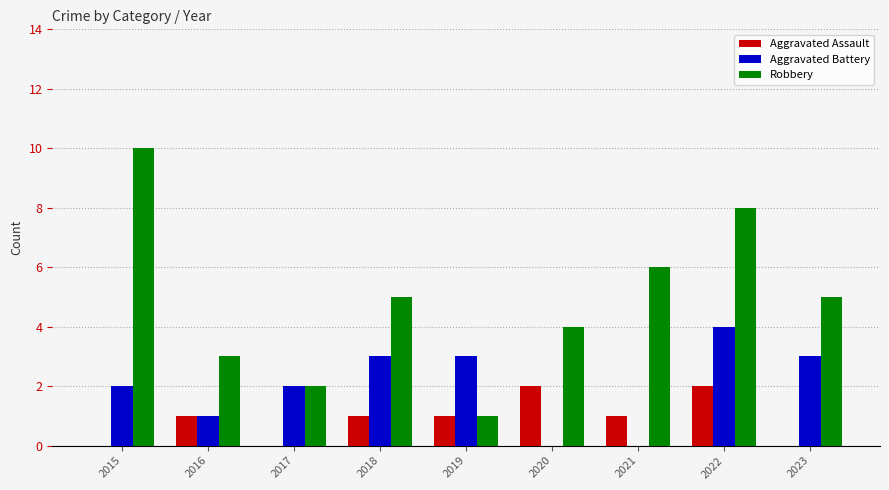

What is the spread (max minus min) of values at 2019?

2